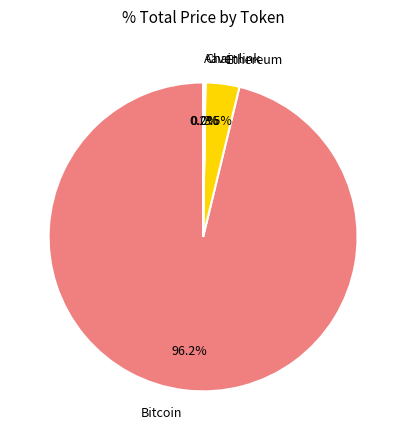

Does Bitcoin account for over 50% of the chart?

Yes